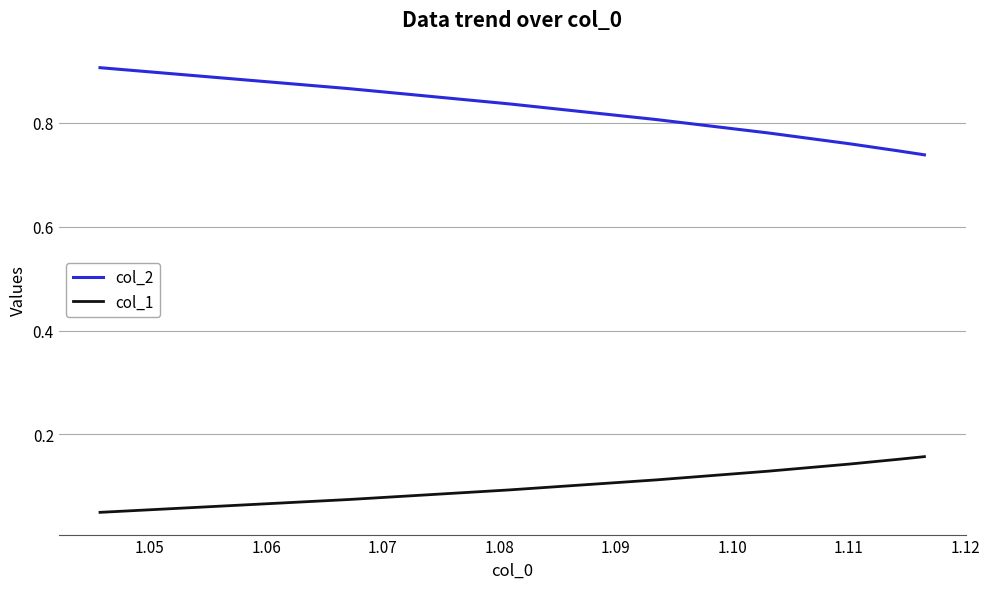

Which series has the largest range (max minus min)?

col_2